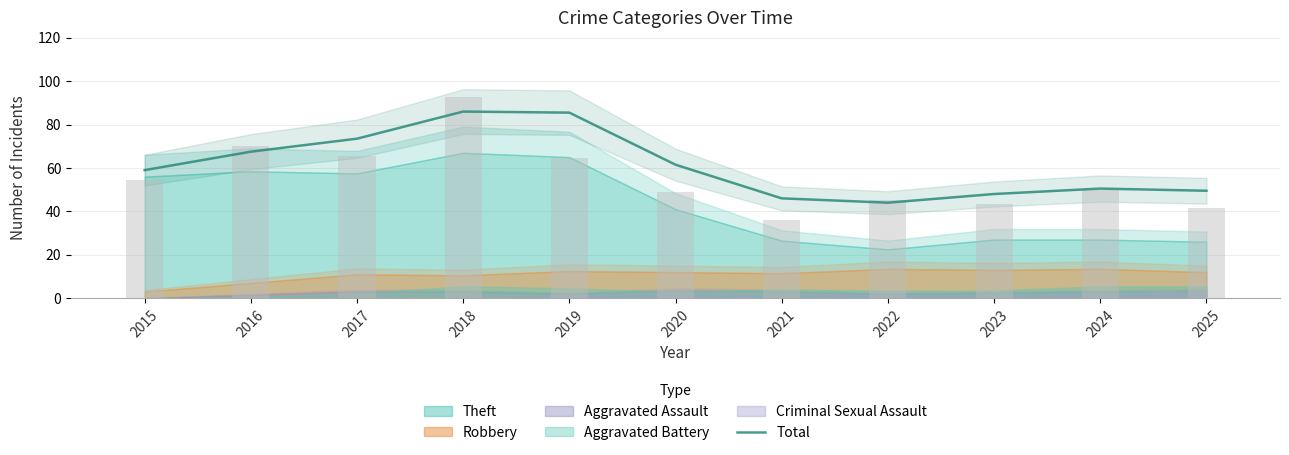

What is the difference between the values at 2015 and 2016?

8.5